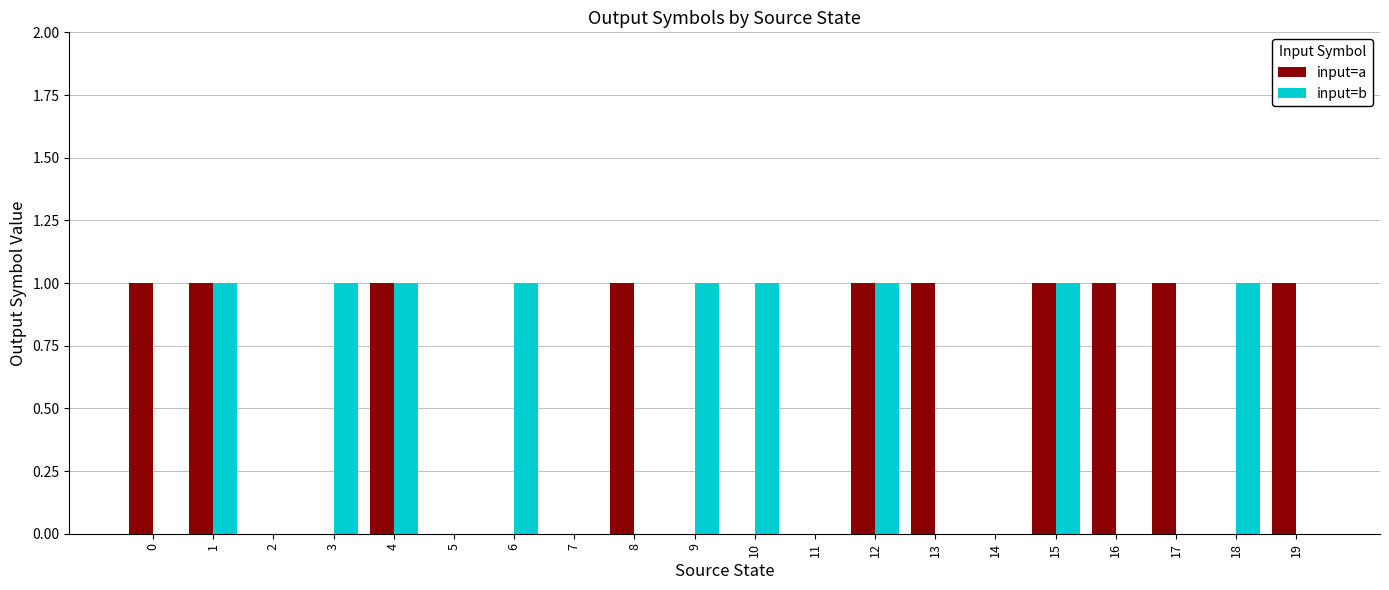

Count the input=b values in the range 0 to 1.

20